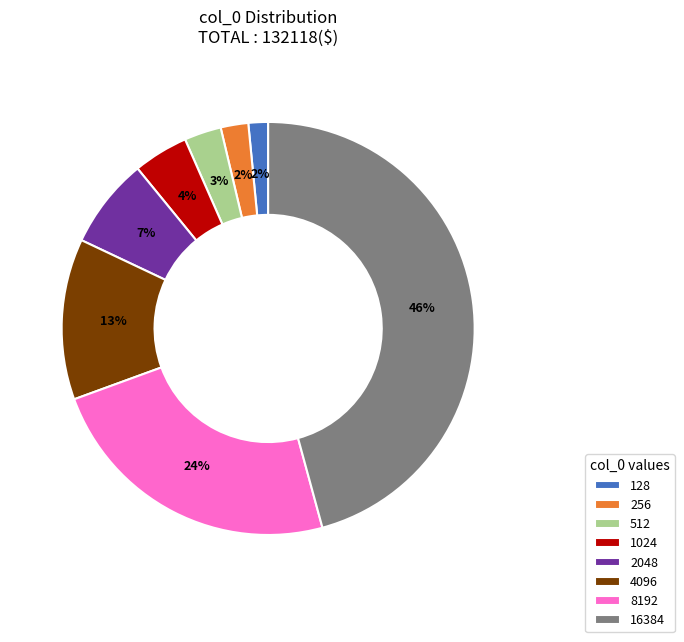

Between 128 and 16384, which is larger?

16384